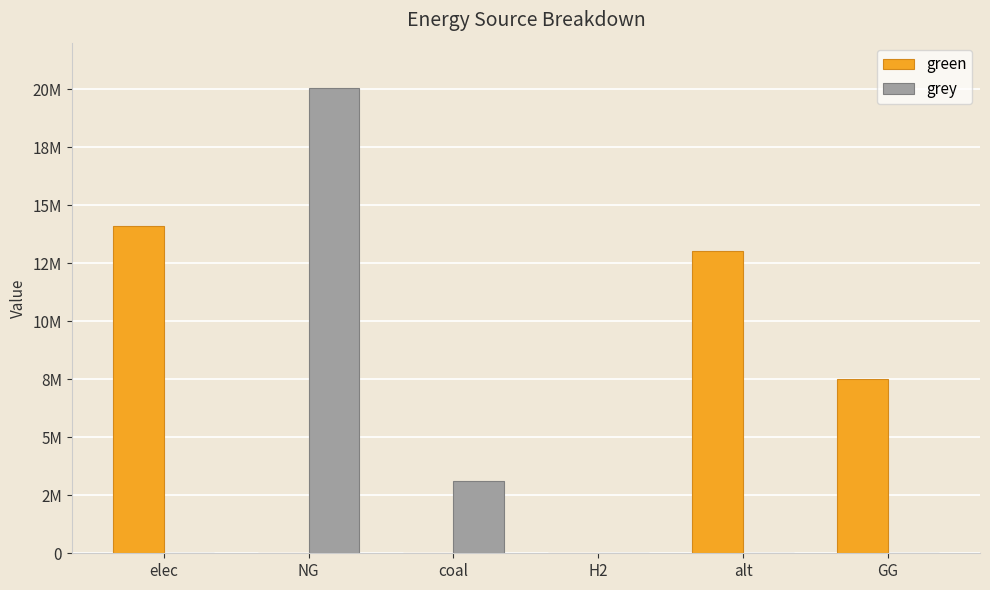

What is the difference between the highest and lowest values at GG?

7500000.0